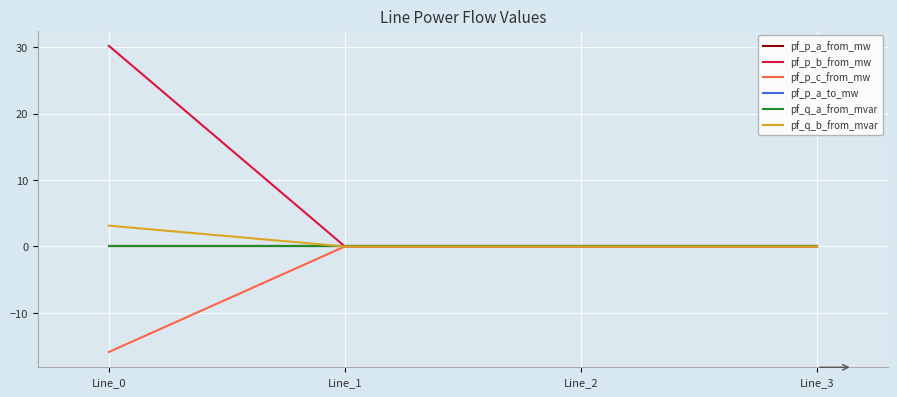

Reading left to right, list all the values displayed in this chart.

pf_p_a_from_mw: Line_0=0.0	Line_1=-0.0	Line_2=-0.0	Line_3=-0.0
pf_p_b_from_mw: Line_0=30.2	Line_1=0.0	Line_2=0.0	Line_3=0.0
pf_p_c_from_mw: Line_0=-15.9	Line_1=0.0	Line_2=0.0	Line_3=0.0
pf_p_a_to_mw: Line_0=-0.0	Line_1=0.0	Line_2=0.0	Line_3=-0.0
pf_q_a_from_mvar: Line_0=-0.0	Line_1=0.0	Line_2=0.0	Line_3=0.0
pf_q_b_from_mvar: Line_0=3.1	Line_1=-0.0	Line_2=-0.0	Line_3=0.0